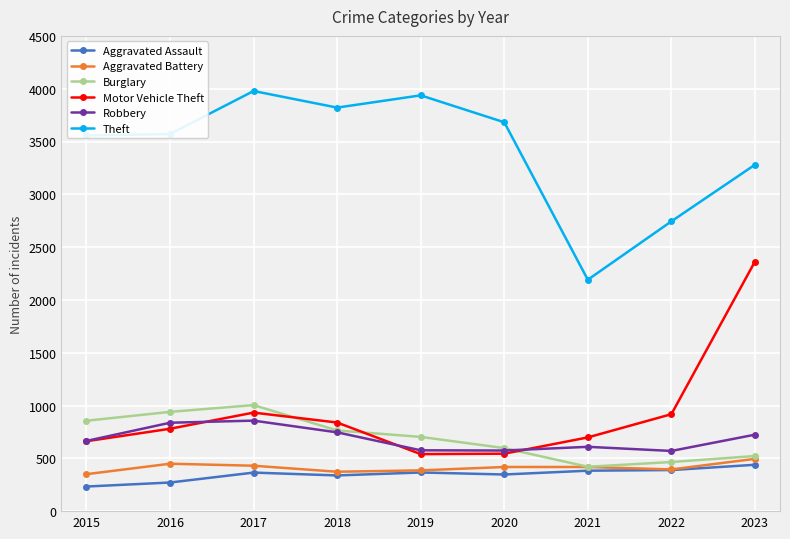

What are all the series names shown in the legend?

Aggravated Assault, Aggravated Battery, Burglary, Motor Vehicle Theft, Robbery, Theft